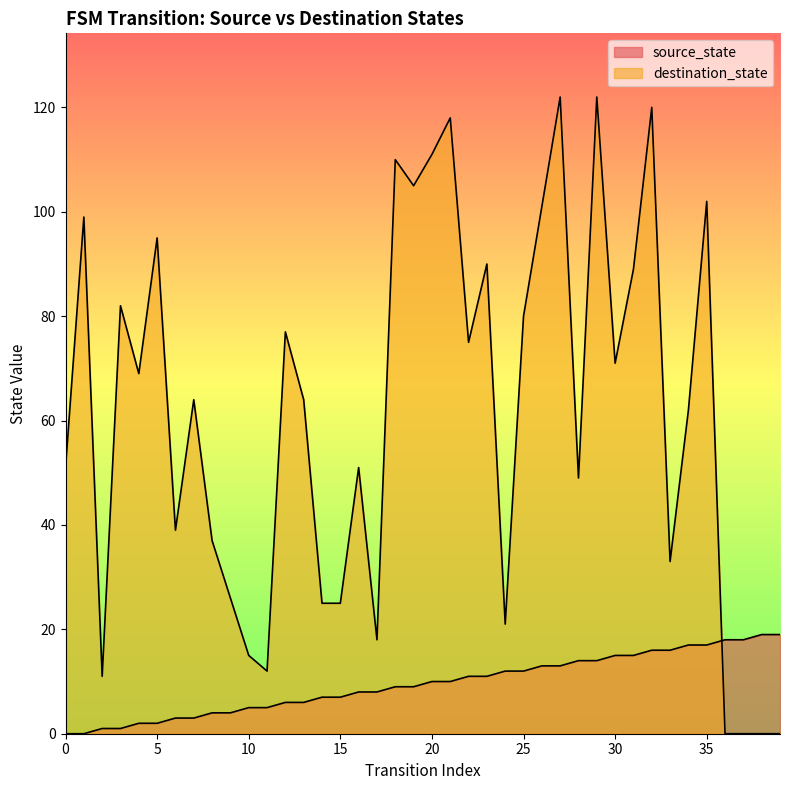

How many values in source_state are above zero?

38